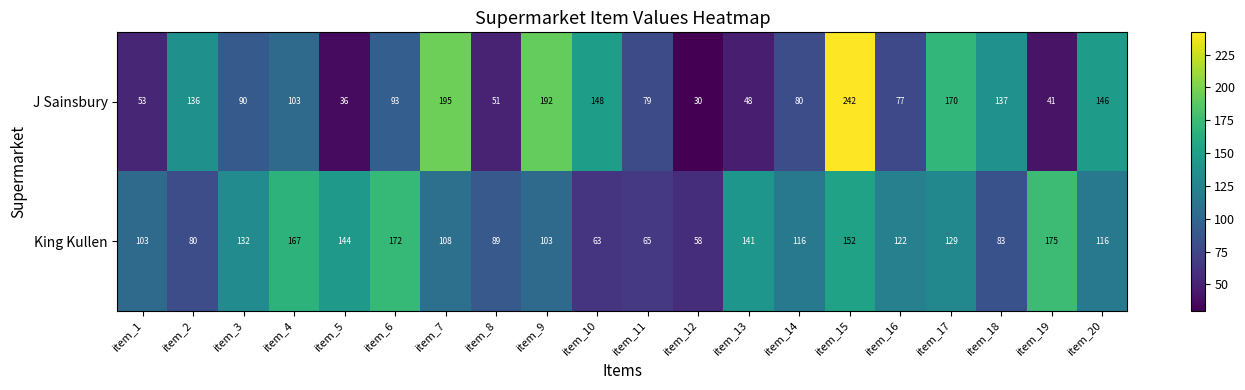

At which category is the sum across all series the highest?

item_15